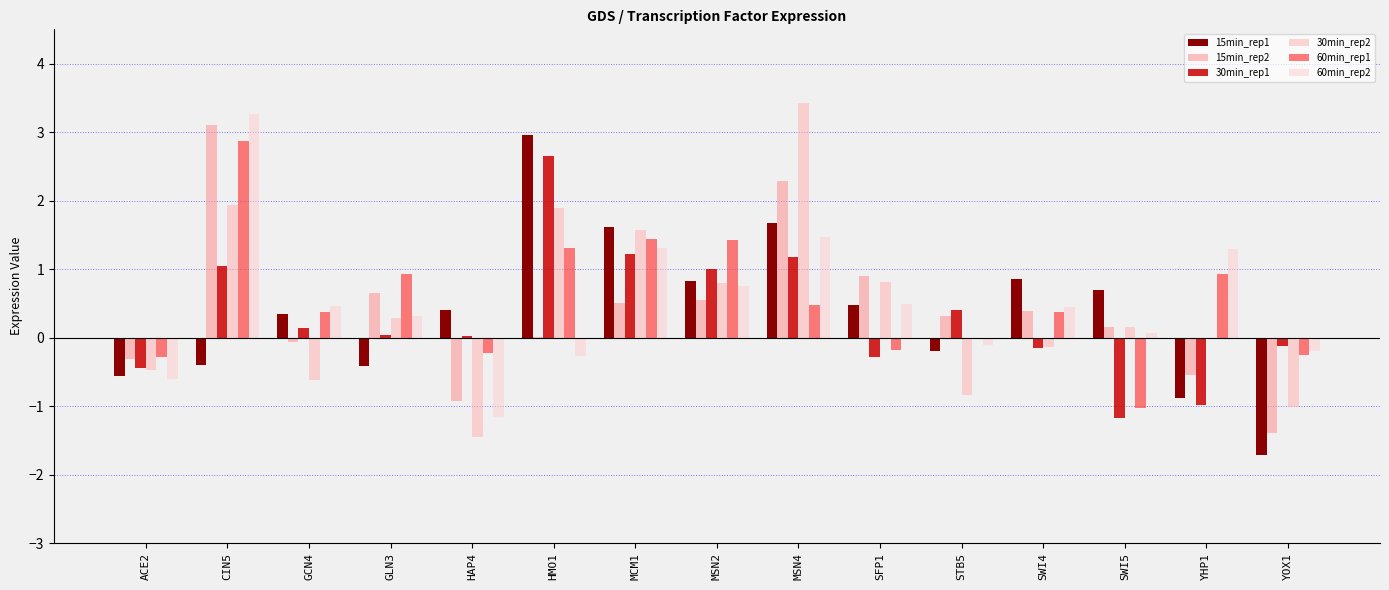

At how many categories does at least one series exceed 3?

2